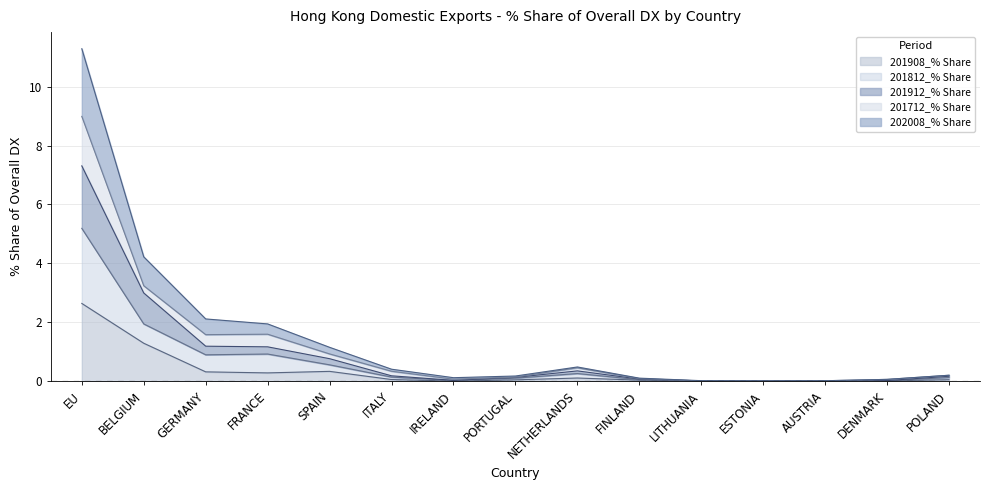

How many lines are shown in the chart?

5